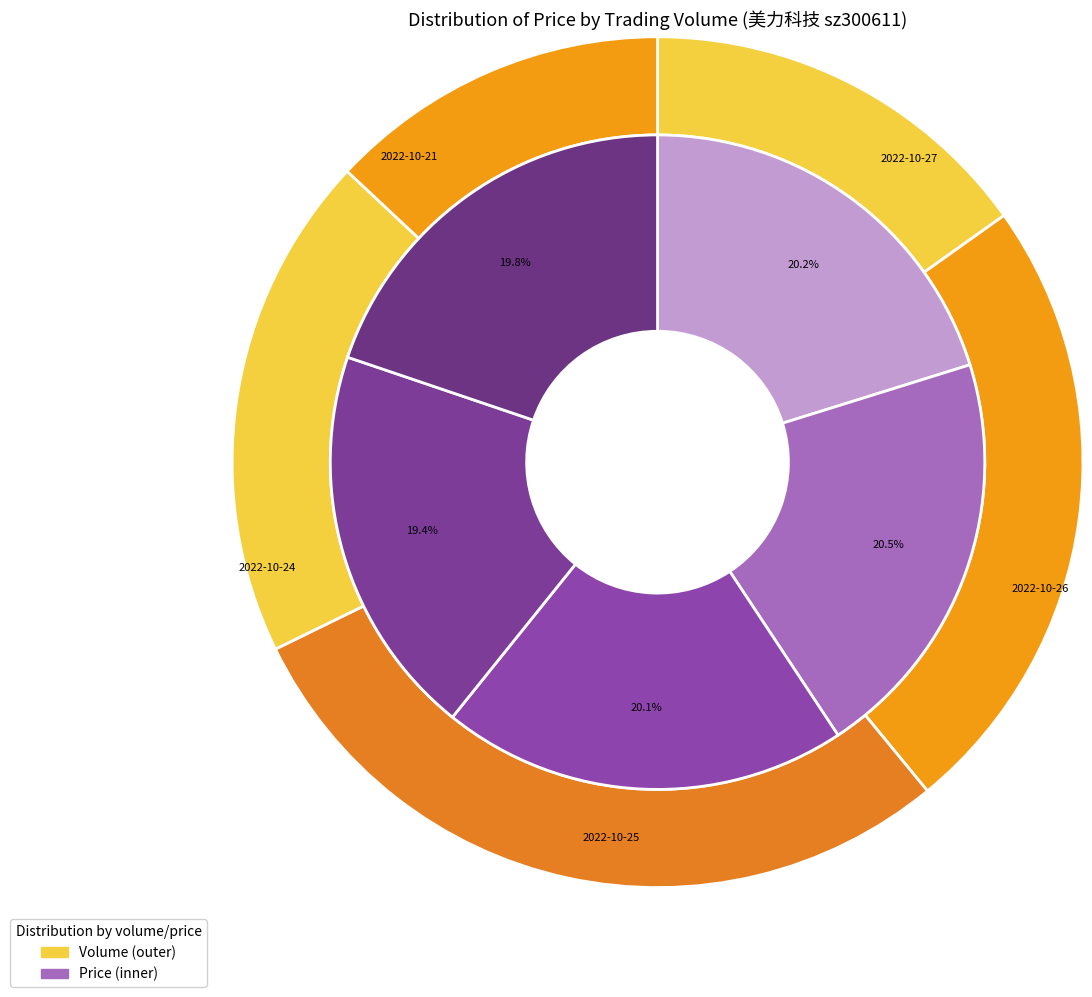

Between 37226 and 46294, which is larger?

46294